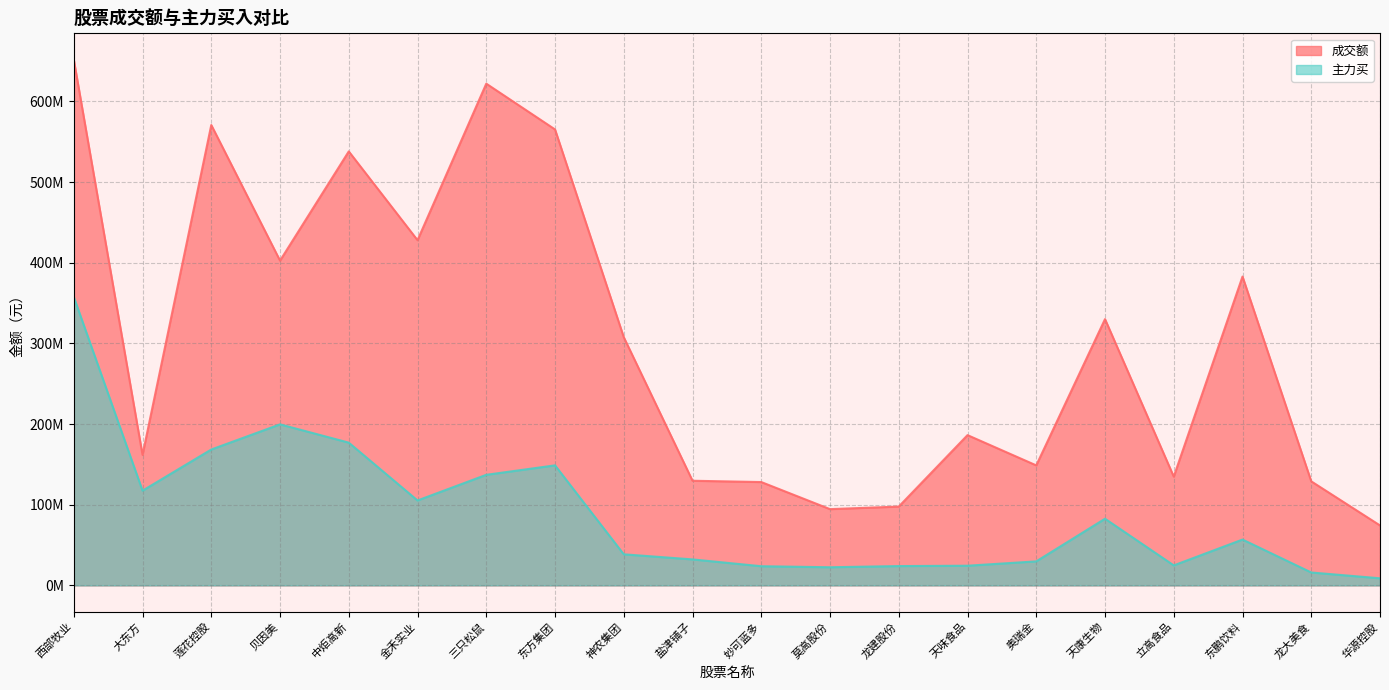

What is the minimum value for 成交额?

74306858